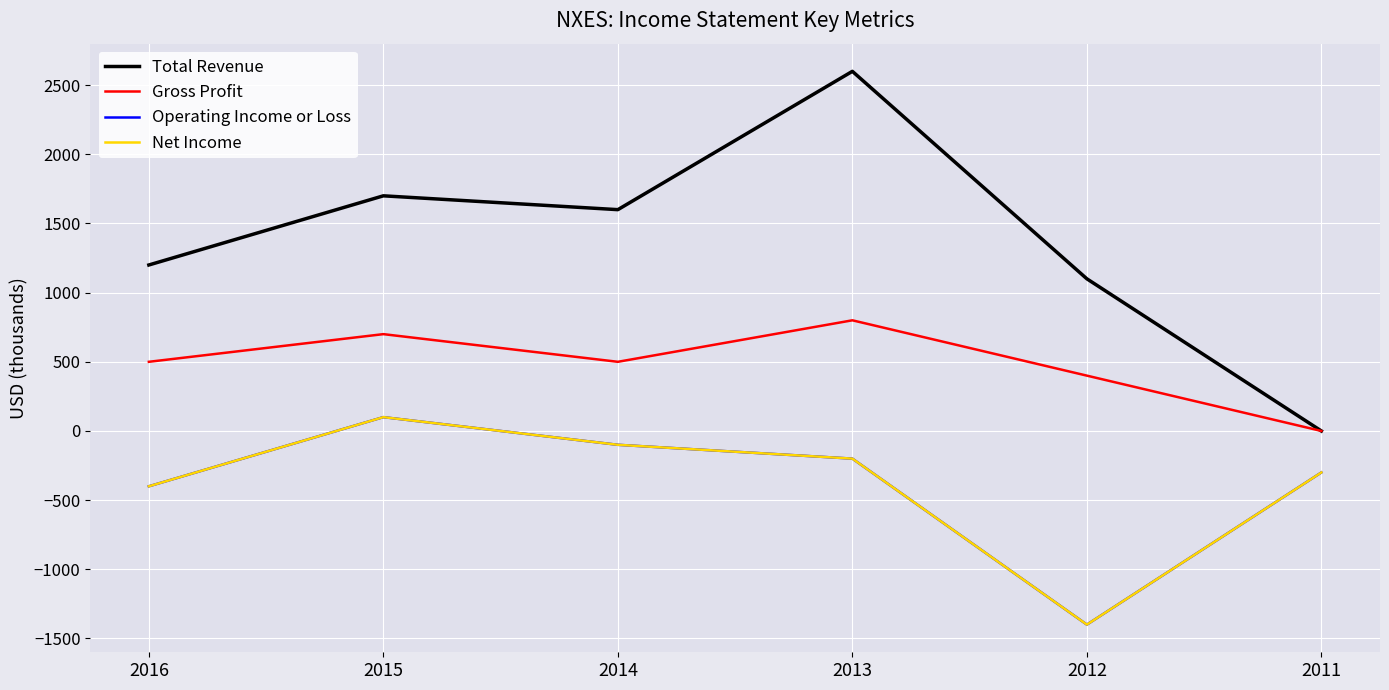

Does the chart display data point markers on the line(s)?

No